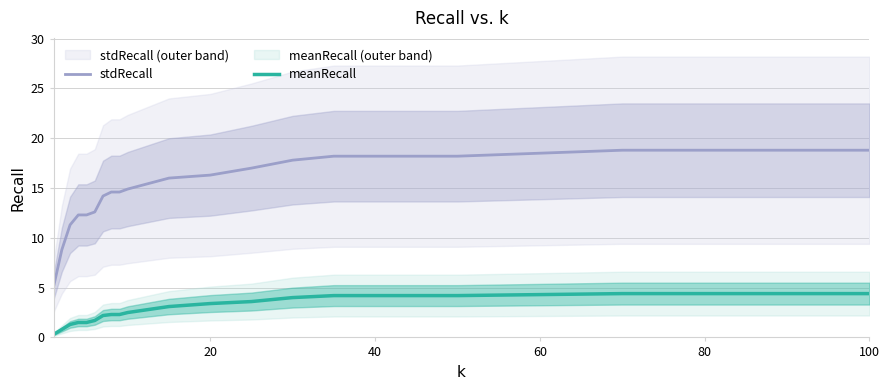

True or false: meanRecall and stdRecall cross at least once.

False